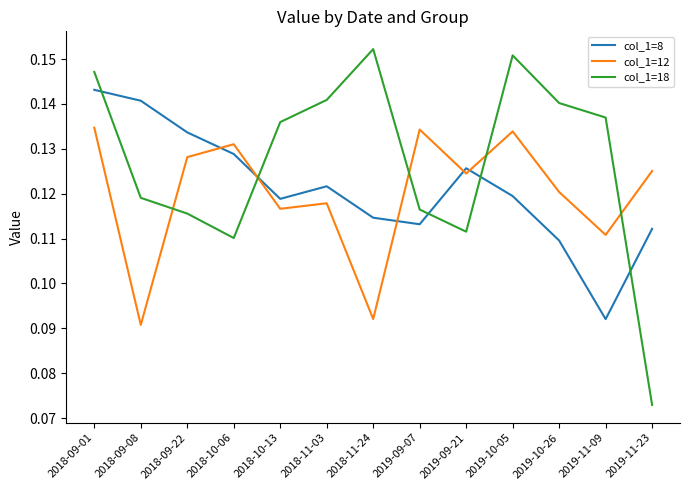

At which label does col_1=8 reach its minimum?

2019-11-09